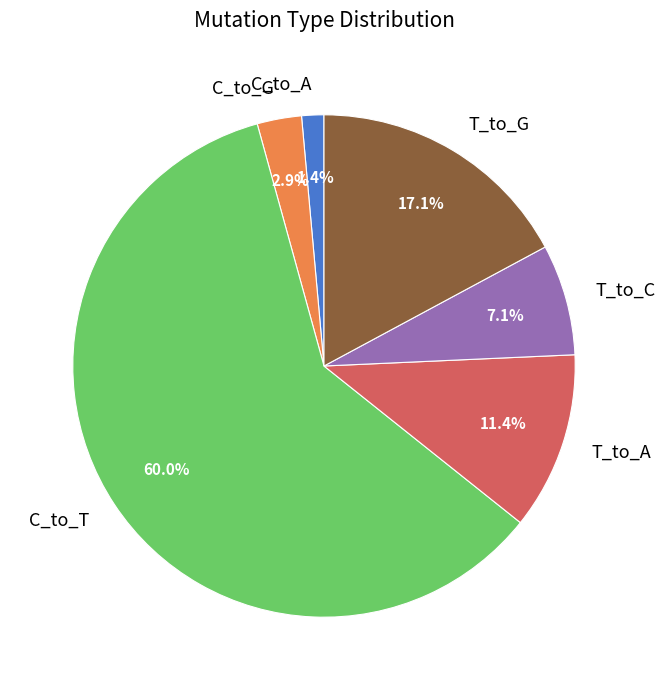

The T_to_C slice represents 14% of the pie. True or false?

False